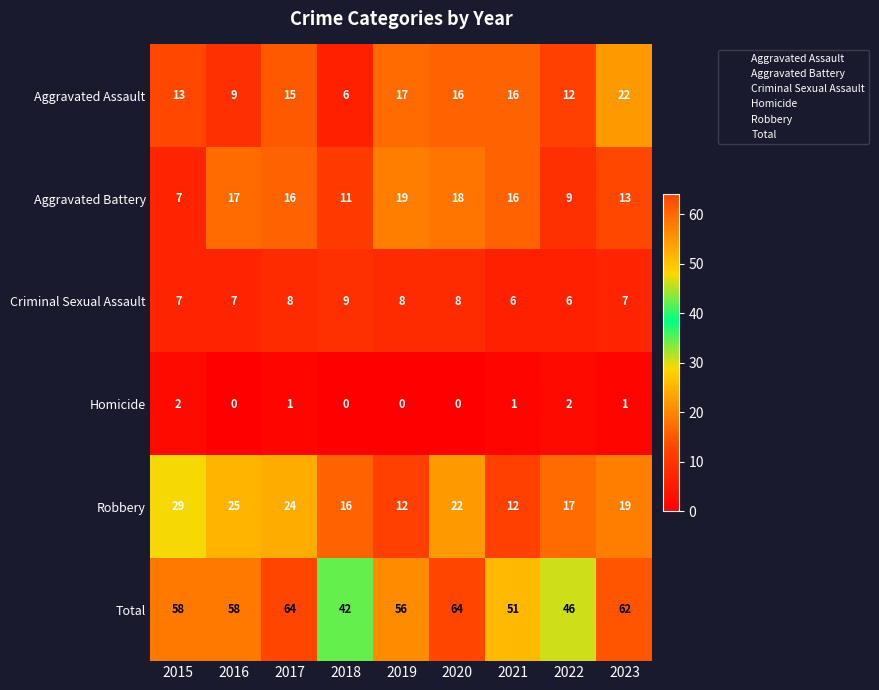

Rank the series at 2020 from lowest to highest value.

Homicide, Criminal Sexual Assault, Aggravated Assault, Aggravated Battery, Robbery, Total